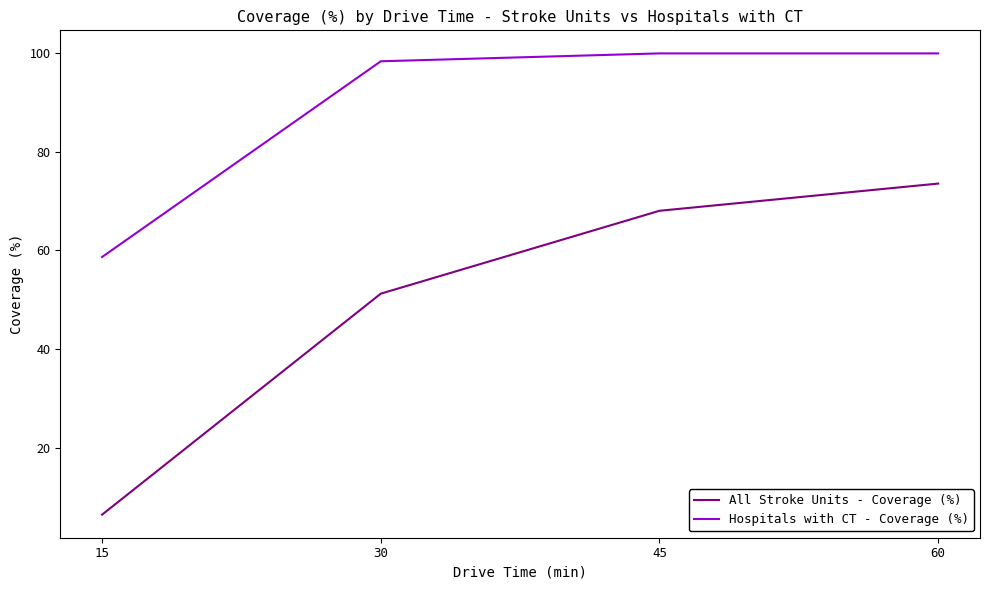

Reading right to left, transcribe all the data shown in this chart.

All Stroke Units - Coverage (%): 73.6	68.1	51.2	6.4
Hospitals with CT - Coverage (%): 100.0	100.0	98.4	58.7